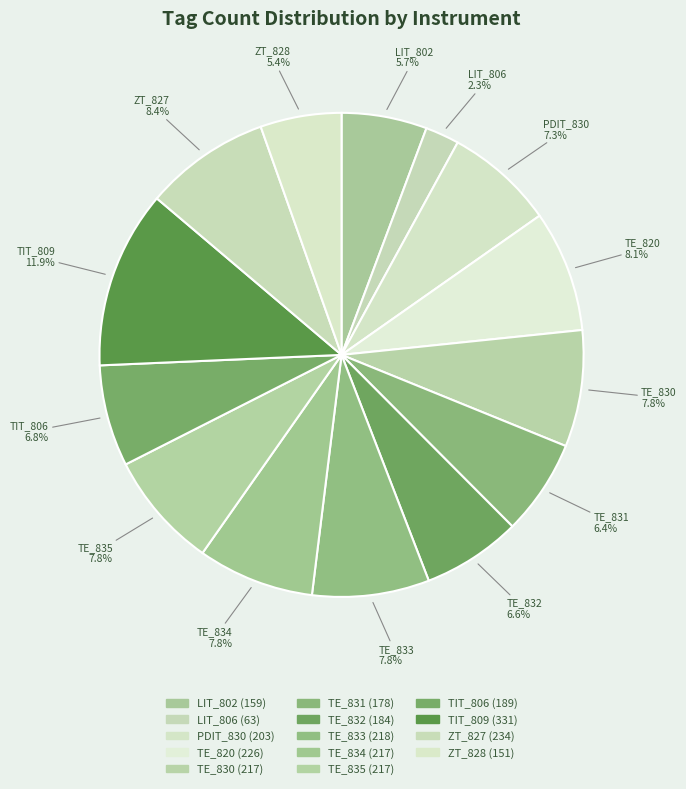

Which category has the biggest portion of the pie?

TIT_809